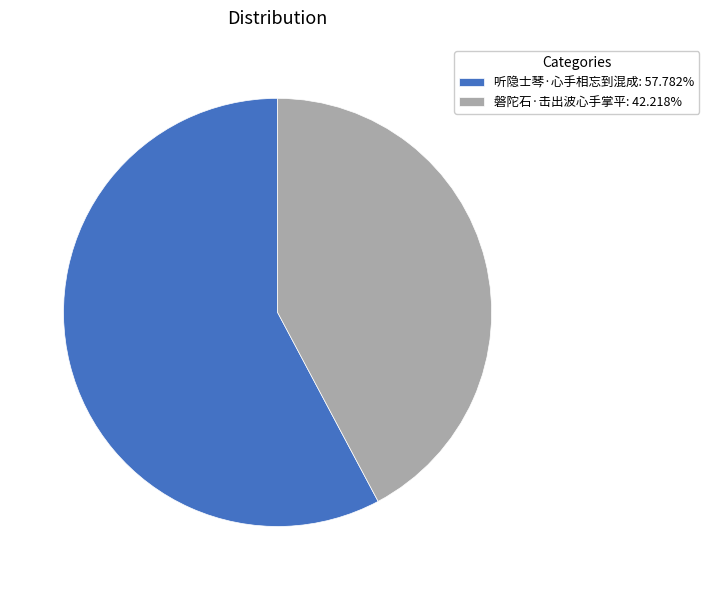

Rank the categories by value from lowest to highest.

磐陀石·击出波心手掌平, 听隐士琴·心手相忘到混成